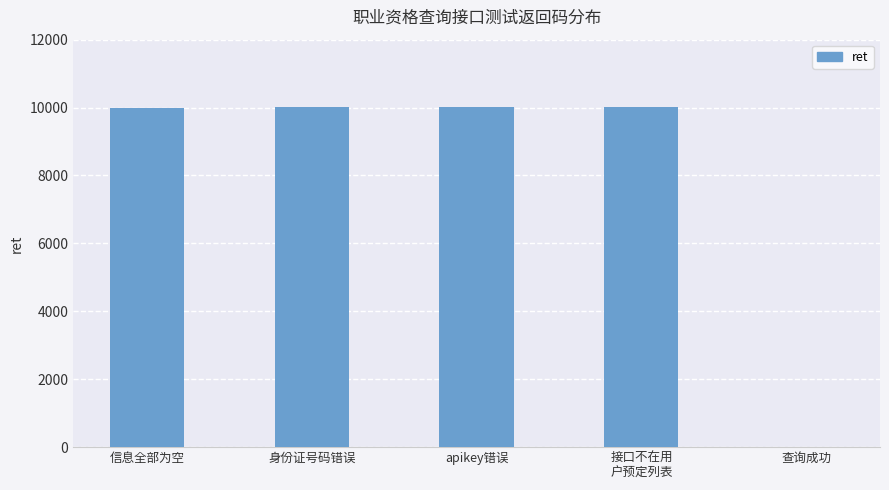

Does the chart contain stacked bars?

No